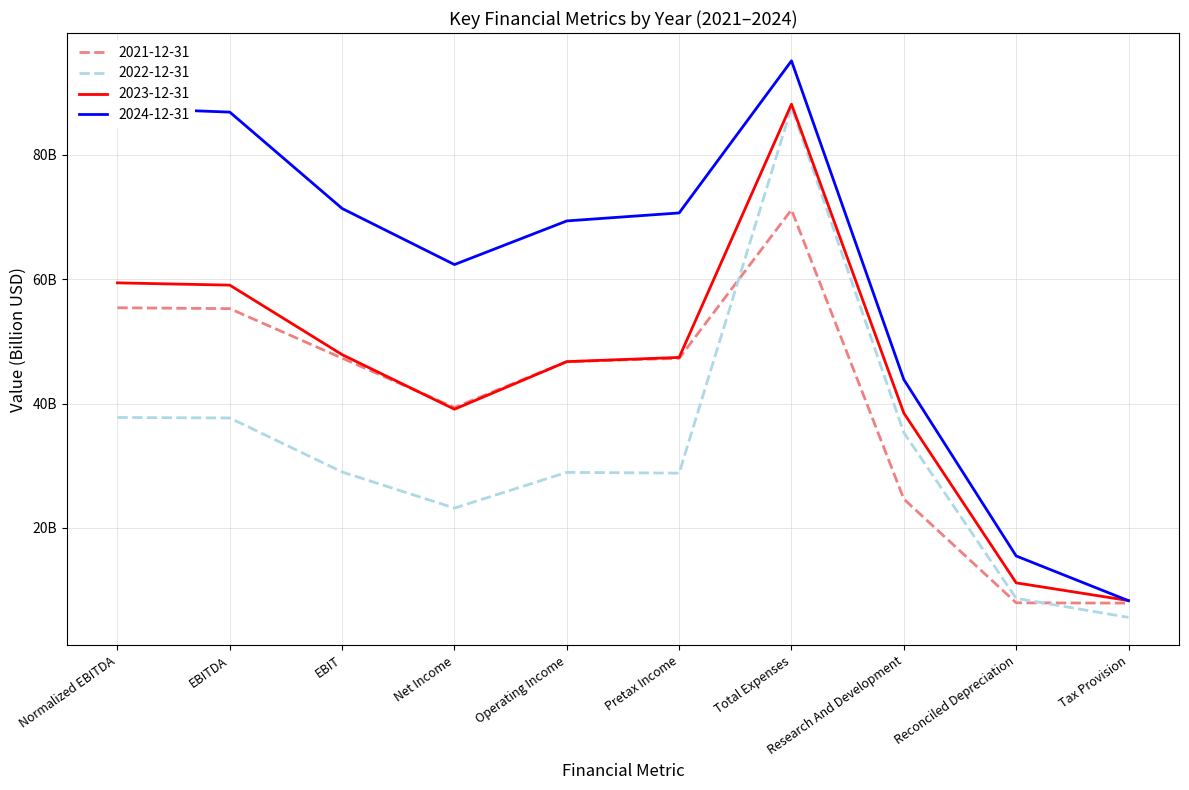

What is the difference between the maximum and minimum values in the 2024-12-31 series?

86.8